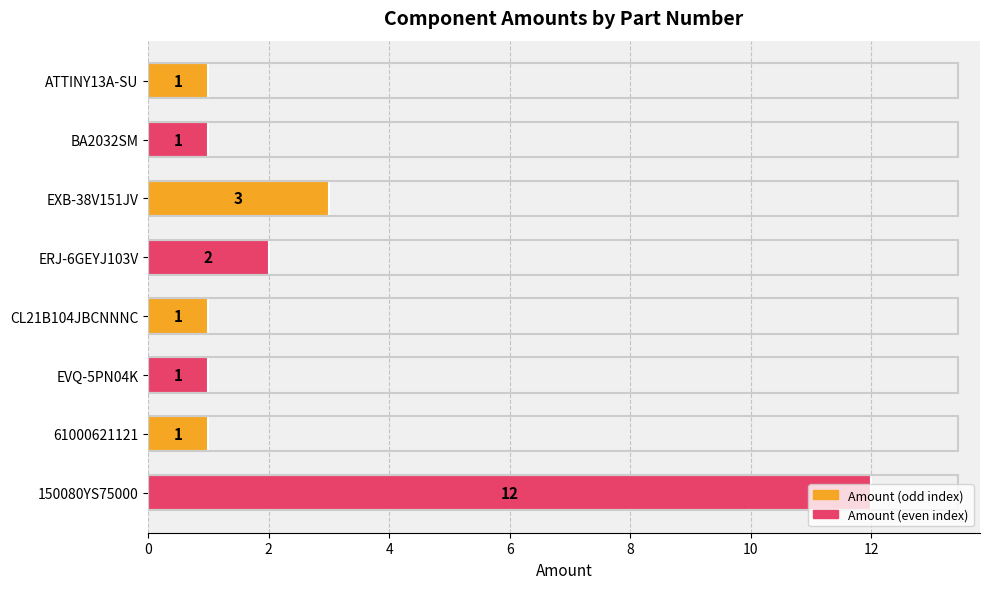

What is the average value?

3